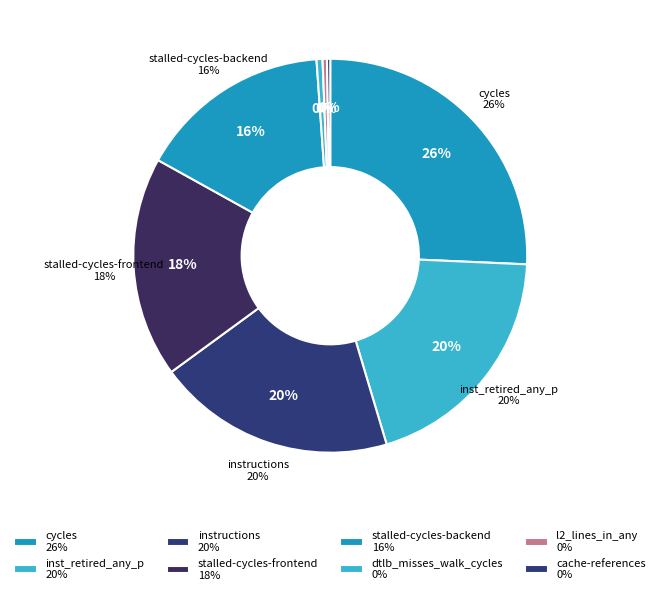

Is the sum of stalled-cycles-backend and cache-misses greater than half?

No